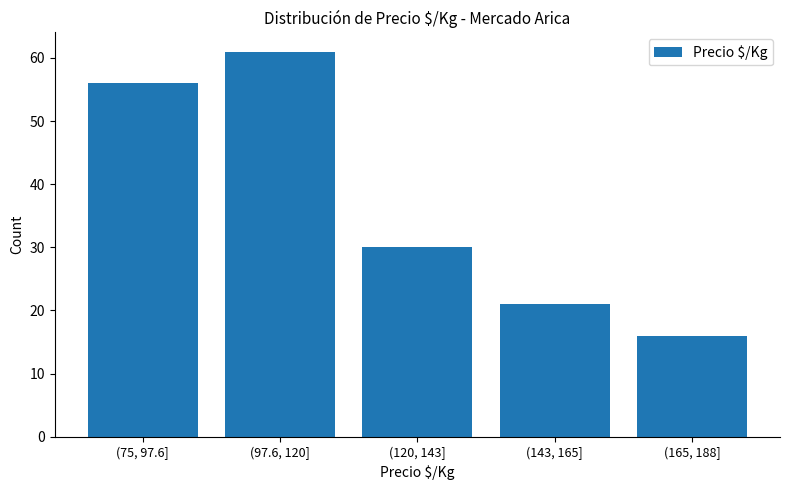

Reading left to right, transcribe all the data shown in this chart.

56	61	30	21	16